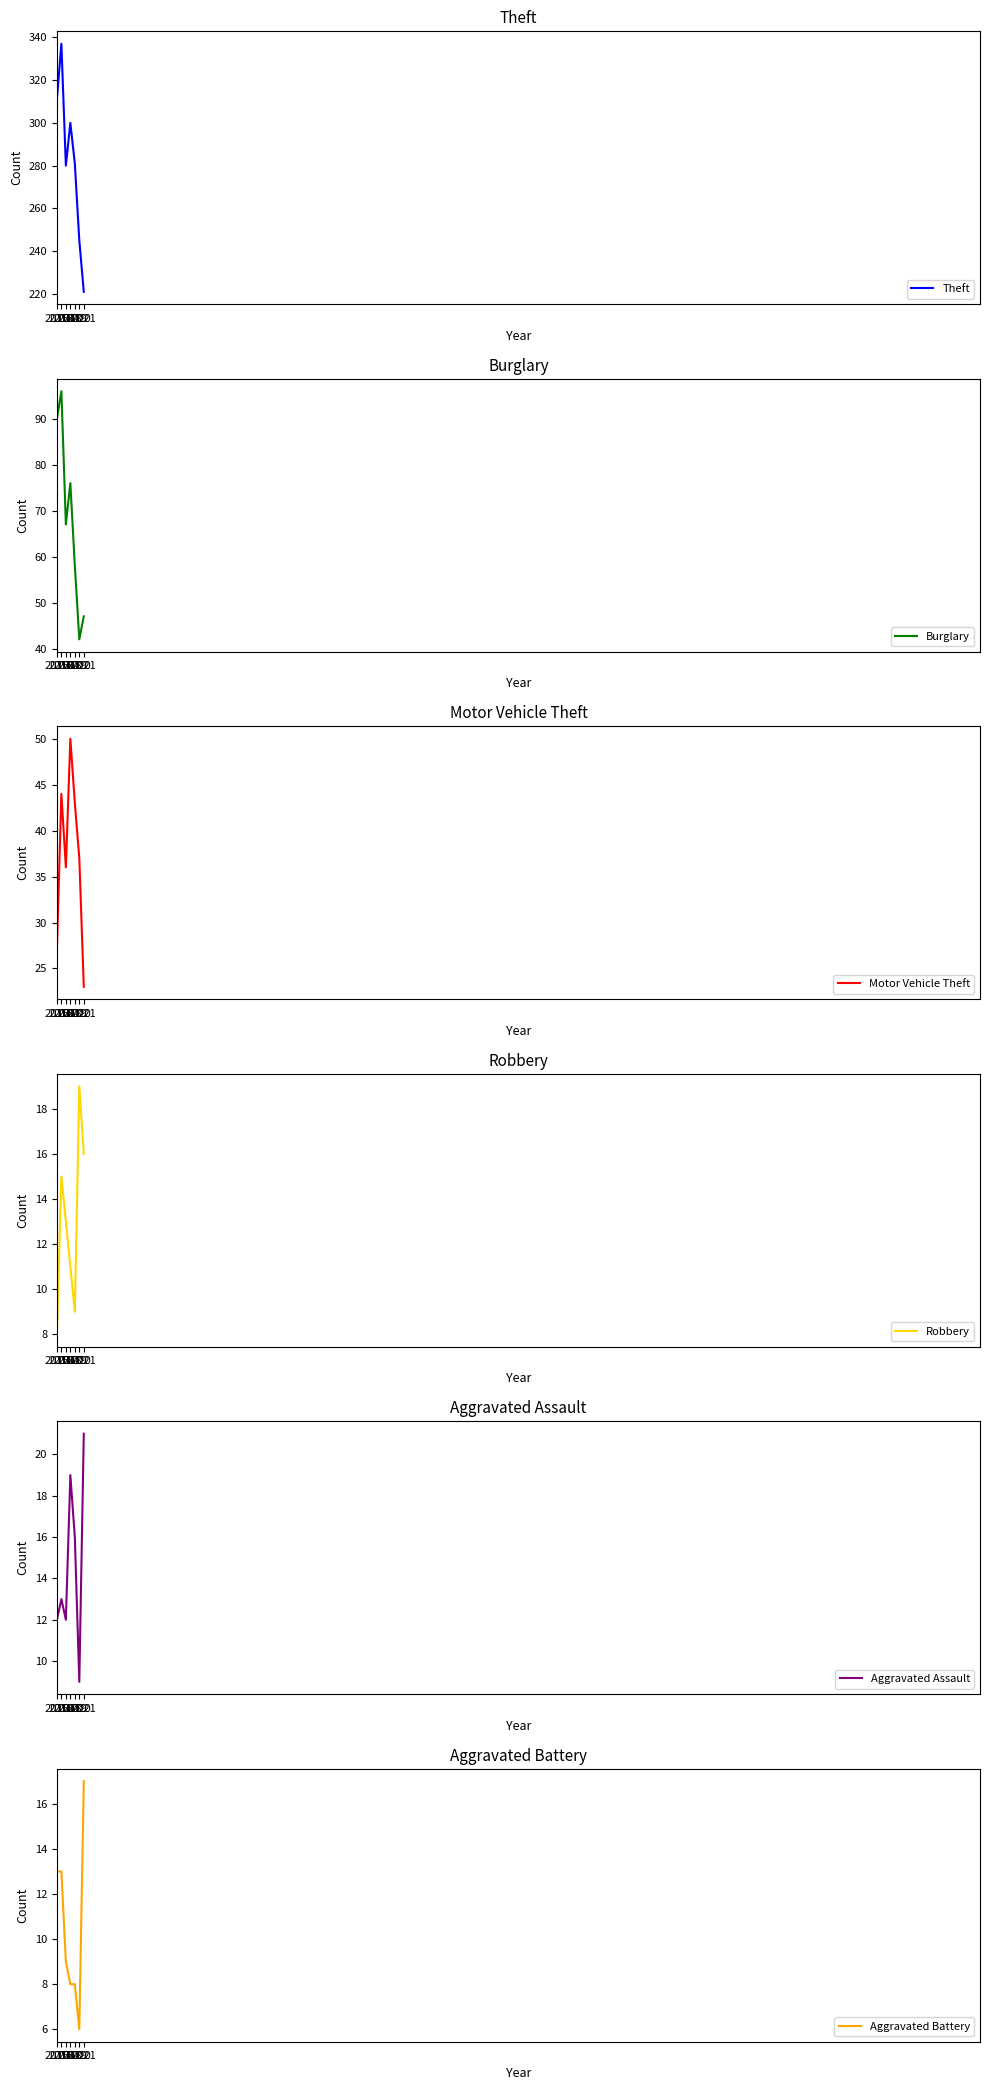

True or false: Aggravated Assault and Aggravated Battery cross at least once.

False